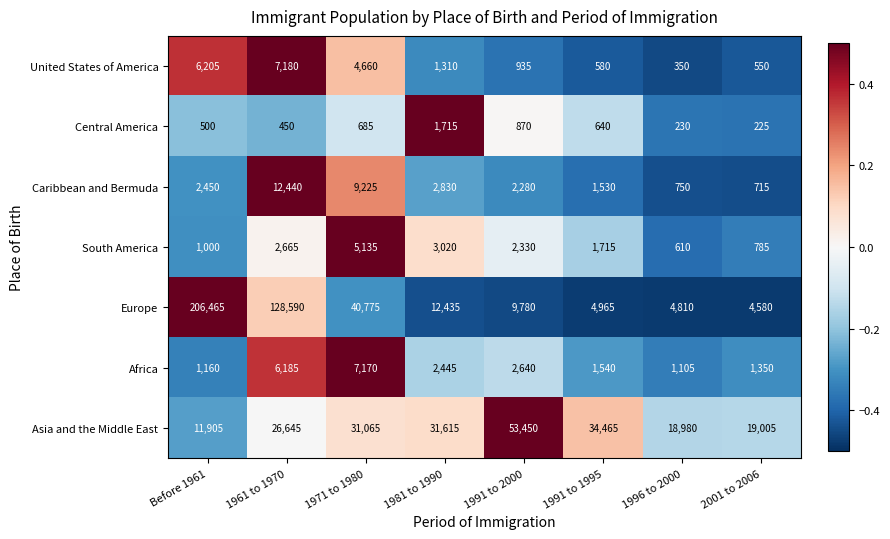

The Caribbean and Bermuda series shows 16094 at 1971 to 1980. True or false?

False